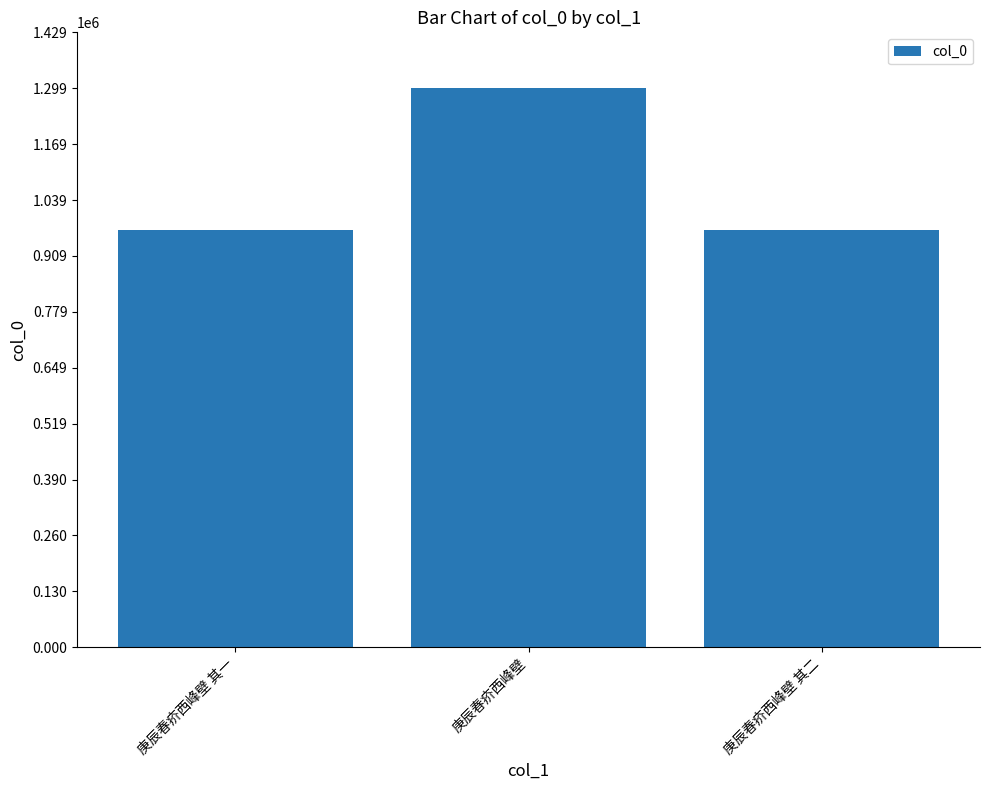

Approximately how many times larger is the value at 庚辰春疥西峰壁 compared to 庚辰春疥西峰壁 其一?

1.3